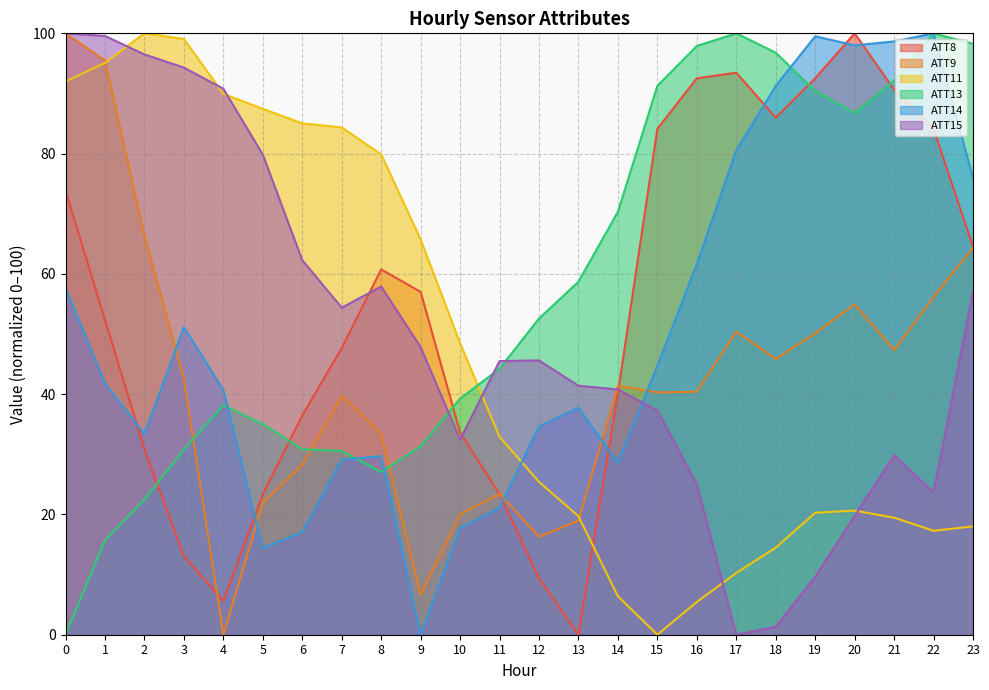

How many distinct data groups are displayed?

6